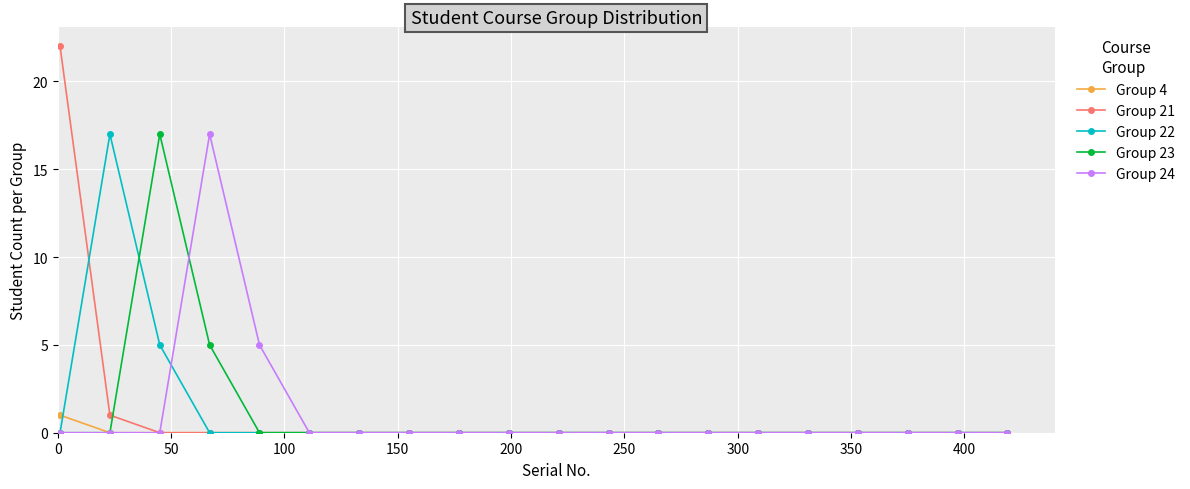

Which series has the largest range (max minus min)?

Group 21